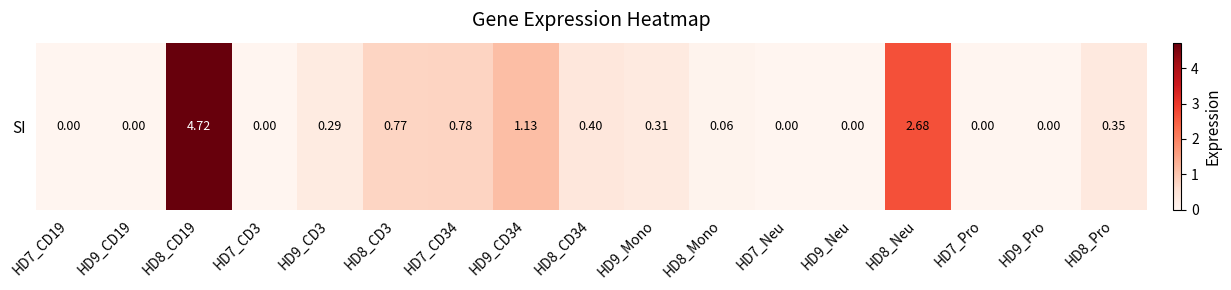

Reading left to right, extract all data points from this chart.

HD7_CD19=0.0	HD9_CD19=0.0	HD8_CD19=4.7	HD7_CD3=0.0	HD9_CD3=0.3	HD8_CD3=0.8	HD7_CD34=0.8	HD9_CD34=1.1	HD8_CD34=0.4	HD9_Mono=0.3	HD8_Mono=0.1	HD7_Neu=0.0	HD9_Neu=0.0	HD8_Neu=2.7	HD7_Pro=0.0	HD9_Pro=0.0	HD8_Pro=0.3